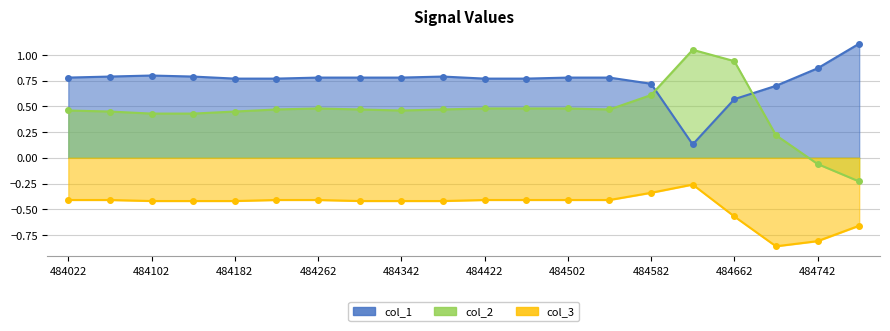

What is the value of the col_2 point at the 14th from the left?

0.5